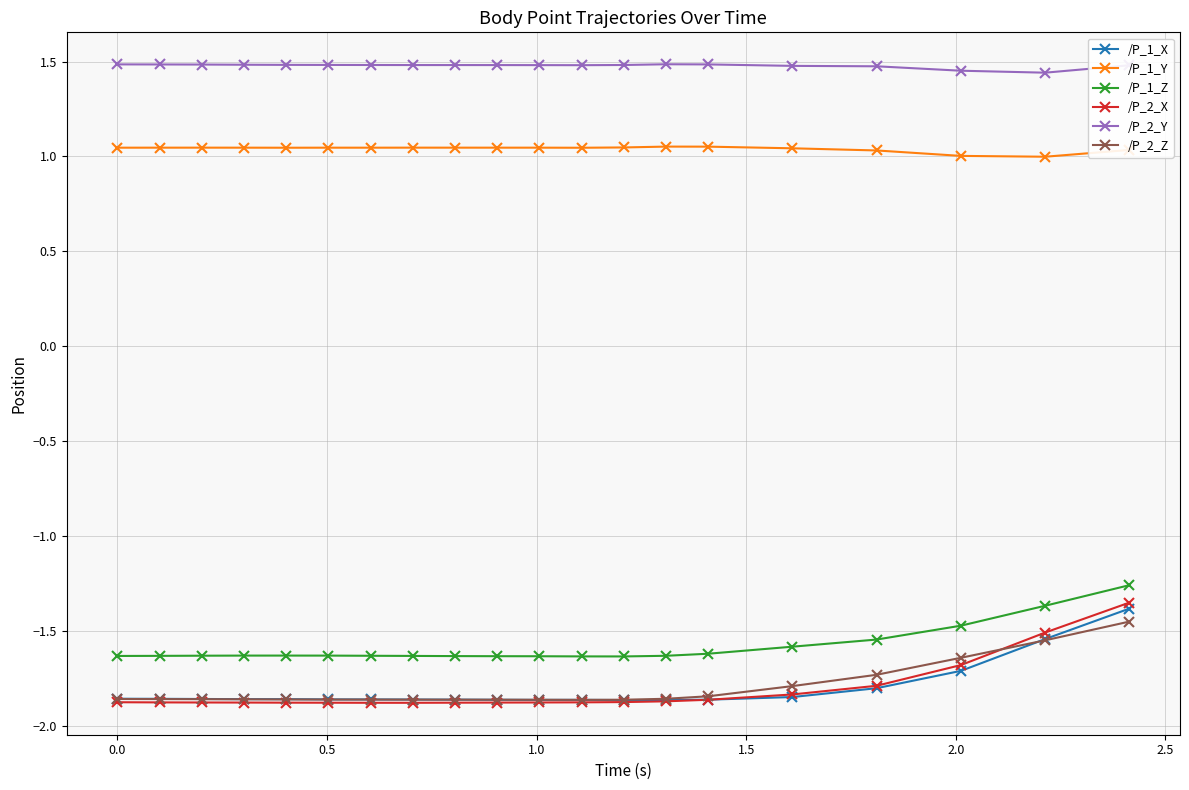

Which series has the largest total across all categories?

/P_2_Y